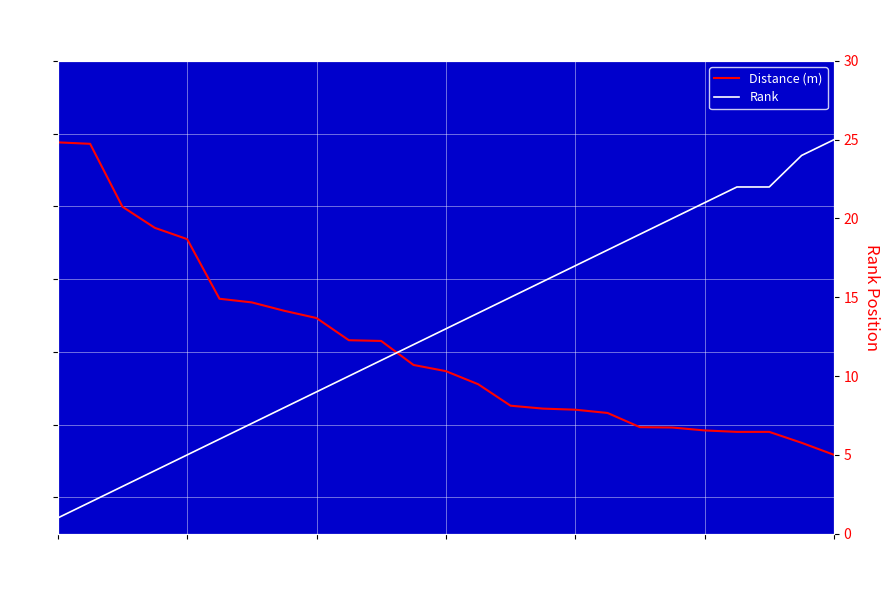

What is the difference between the second highest and second lowest values in the Rank series?

22.0